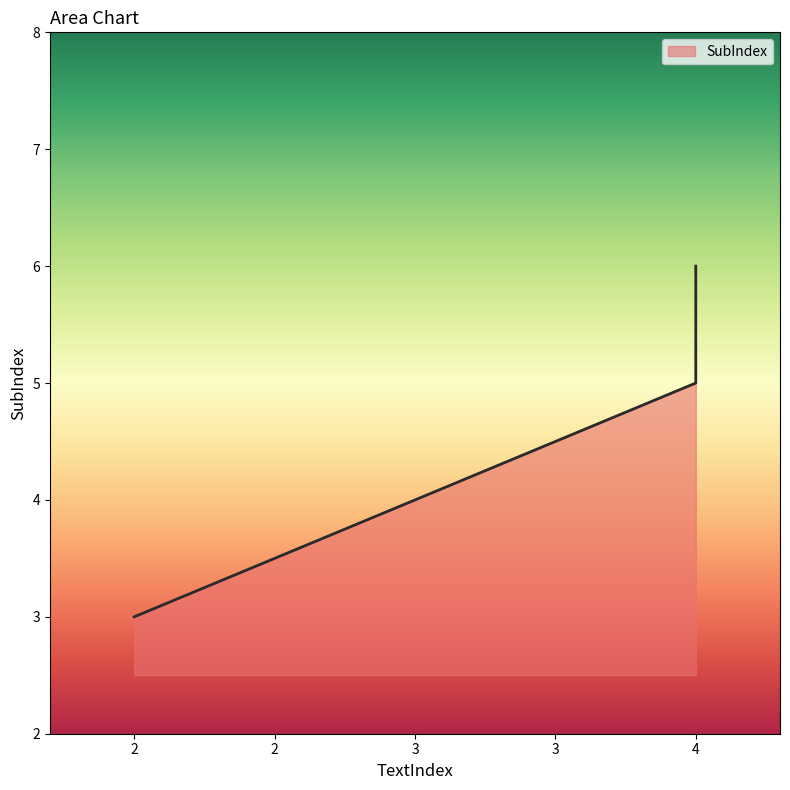

What is the difference between the second highest and minimum values?

2